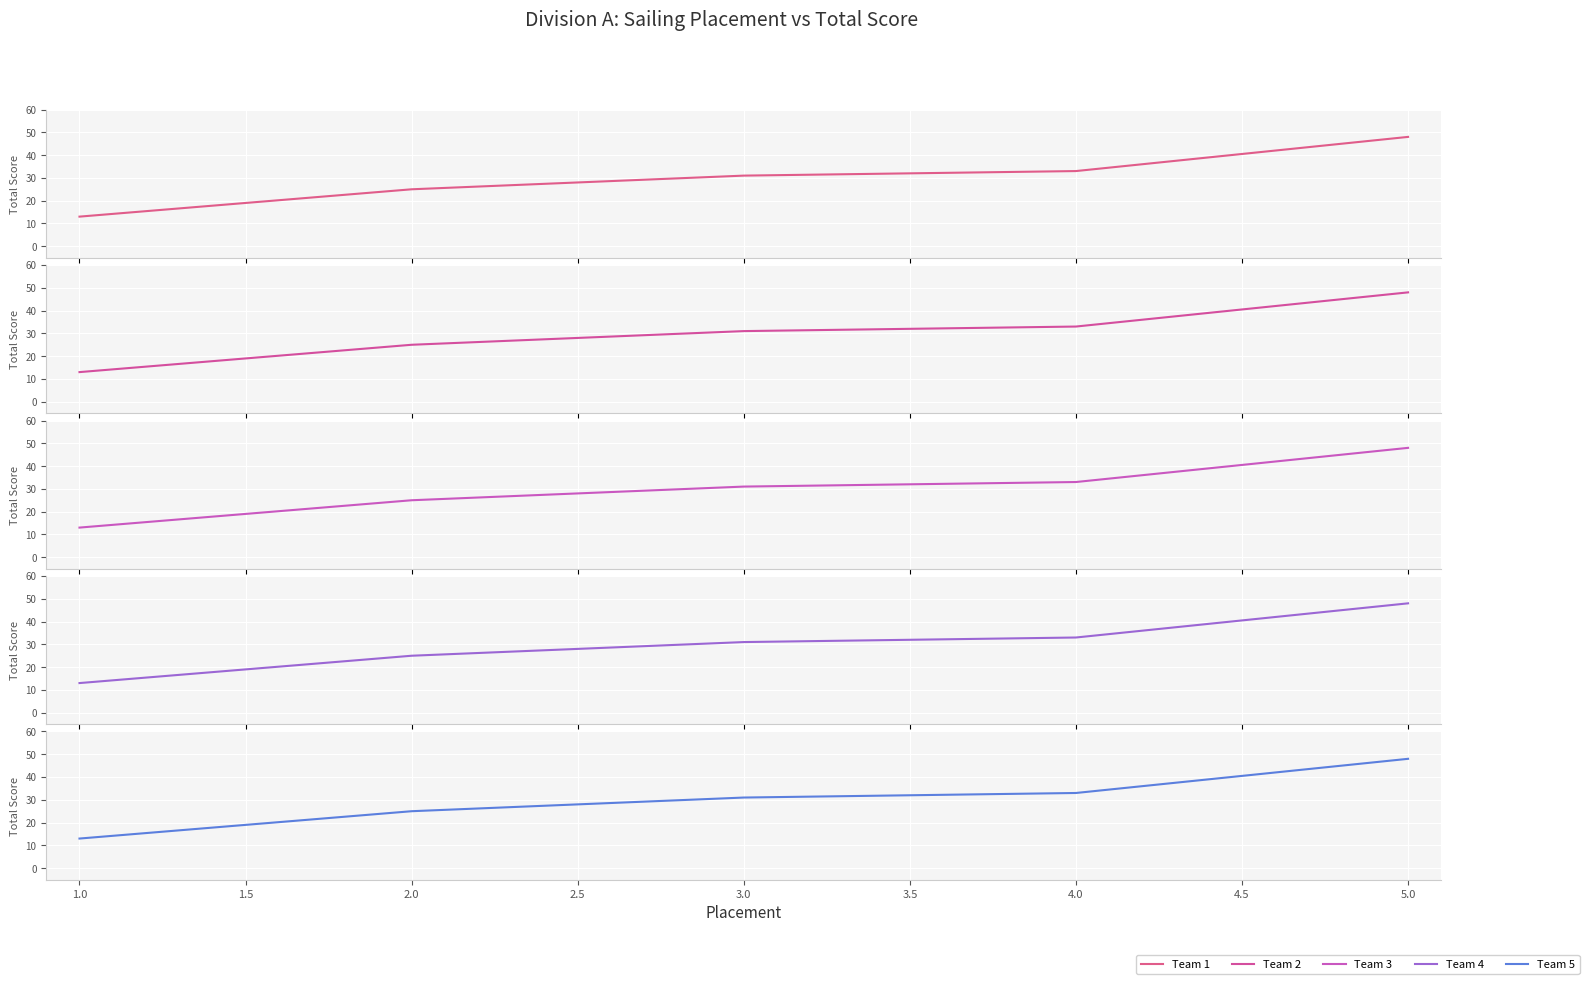

What is the sum of all Team 3 values?

150